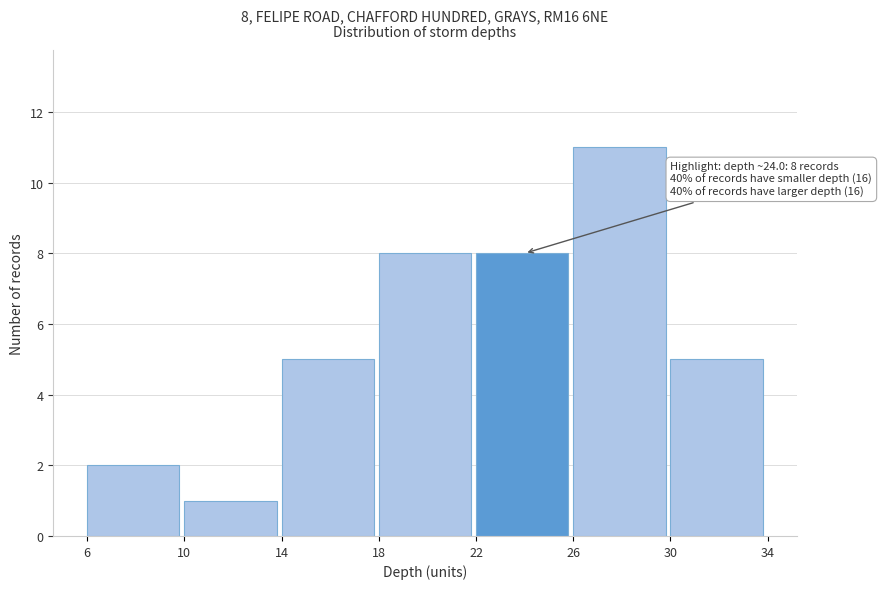

Which range on the x-axis has the tallest bar?

26 to 30